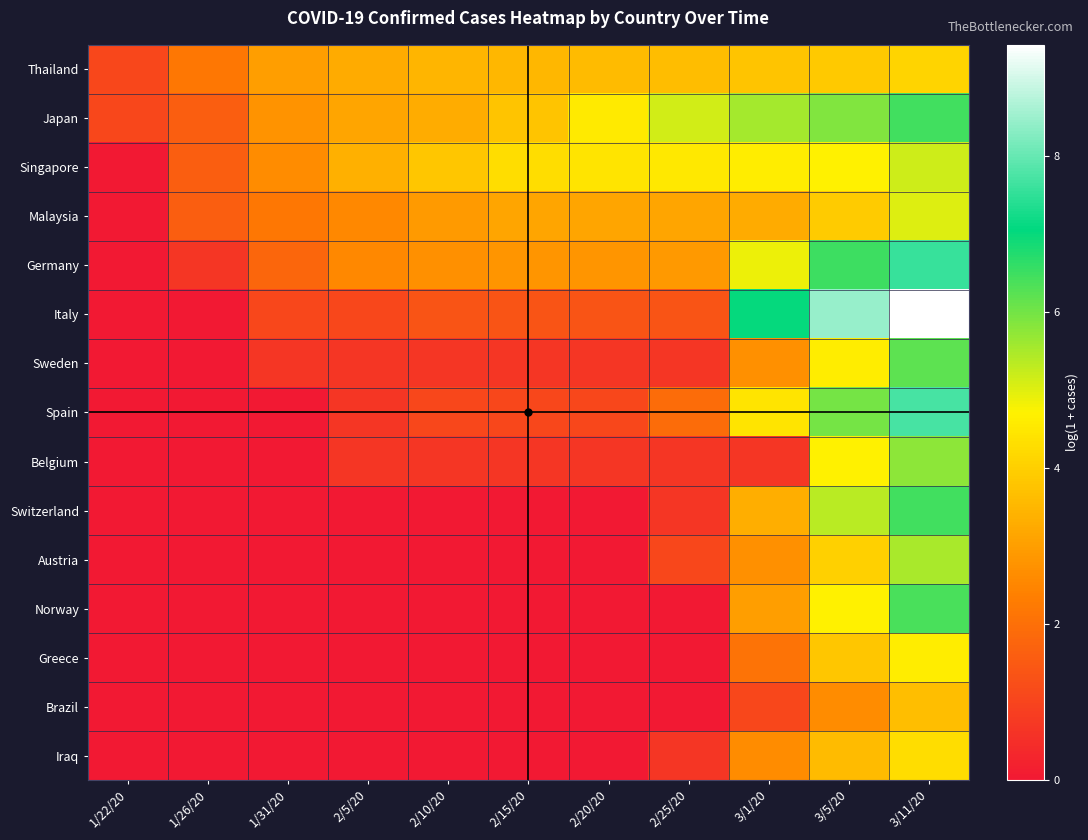

Reading right to left, list all the values displayed in this chart.

Thailand: 3/11/20=4.1	3/5/20=3.9	3/1/20=3.8	2/25/20=3.6	2/20/20=3.6	2/15/20=3.5	2/10/20=3.5	2/5/20=3.3	1/31/20=3.0	1/26/20=2.2	1/22/20=1.1
Japan: 3/11/20=6.5	3/5/20=5.9	3/1/20=5.5	2/25/20=5.1	2/20/20=4.6	2/15/20=3.8	2/10/20=3.3	2/5/20=3.1	1/31/20=2.8	1/26/20=1.6	1/22/20=1.1
Singapore: 3/11/20=5.2	3/5/20=4.7	3/1/20=4.6	2/25/20=4.5	2/20/20=4.4	2/15/20=4.3	2/10/20=3.8	2/5/20=3.4	1/31/20=2.6	1/26/20=1.6	1/22/20=0.0
Malaysia: 3/11/20=5.0	3/5/20=3.9	3/1/20=3.3	2/25/20=3.1	2/20/20=3.1	2/15/20=3.1	2/10/20=2.9	2/5/20=2.6	1/31/20=2.2	1/26/20=1.6	1/22/20=0.0
Germany: 3/11/20=7.6	3/5/20=6.5	3/1/20=4.9	2/25/20=2.9	2/20/20=2.8	2/15/20=2.8	2/10/20=2.7	2/5/20=2.6	1/31/20=1.8	1/26/20=0.7	1/22/20=0.0
Italy: 3/11/20=9.4	3/5/20=8.4	3/1/20=7.0	2/25/20=1.4	2/20/20=1.4	2/15/20=1.4	2/10/20=1.4	2/5/20=1.1	1/31/20=1.1	1/26/20=0.0	1/22/20=0.0
Sweden: 3/11/20=6.2	3/5/20=4.6	3/1/20=2.7	2/25/20=0.7	2/20/20=0.7	2/15/20=0.7	2/10/20=0.7	2/5/20=0.7	1/31/20=0.7	1/26/20=0.0	1/22/20=0.0
Spain: 3/11/20=7.7	3/5/20=6.0	3/1/20=4.4	2/25/20=1.9	2/20/20=1.1	2/15/20=1.1	2/10/20=1.1	2/5/20=0.7	1/31/20=0.0	1/26/20=0.0	1/22/20=0.0
Belgium: 3/11/20=5.8	3/5/20=4.7	3/1/20=0.7	2/25/20=0.7	2/20/20=0.7	2/15/20=0.7	2/10/20=0.7	2/5/20=0.7	1/31/20=0.0	1/26/20=0.0	1/22/20=0.0
Switzerland: 3/11/20=6.5	3/5/20=5.4	3/1/20=3.3	2/25/20=0.7	2/20/20=0.0	2/15/20=0.0	2/10/20=0.0	2/5/20=0.0	1/31/20=0.0	1/26/20=0.0	1/22/20=0.0
Austria: 3/11/20=5.5	3/5/20=4.0	3/1/20=2.7	2/25/20=1.1	2/20/20=0.0	2/15/20=0.0	2/10/20=0.0	2/5/20=0.0	1/31/20=0.0	1/26/20=0.0	1/22/20=0.0
Norway: 3/11/20=6.4	3/5/20=4.7	3/1/20=3.0	2/25/20=0.0	2/20/20=0.0	2/15/20=0.0	2/10/20=0.0	2/5/20=0.0	1/31/20=0.0	1/26/20=0.0	1/22/20=0.0
Greece: 3/11/20=4.6	3/5/20=3.8	3/1/20=2.1	2/25/20=0.0	2/20/20=0.0	2/15/20=0.0	2/10/20=0.0	2/5/20=0.0	1/31/20=0.0	1/26/20=0.0	1/22/20=0.0
Brazil: 3/11/20=3.7	3/5/20=2.6	3/1/20=1.1	2/25/20=0.0	2/20/20=0.0	2/15/20=0.0	2/10/20=0.0	2/5/20=0.0	1/31/20=0.0	1/26/20=0.0	1/22/20=0.0
Iraq: 3/11/20=4.3	3/5/20=3.6	3/1/20=2.6	2/25/20=0.7	2/20/20=0.0	2/15/20=0.0	2/10/20=0.0	2/5/20=0.0	1/31/20=0.0	1/26/20=0.0	1/22/20=0.0